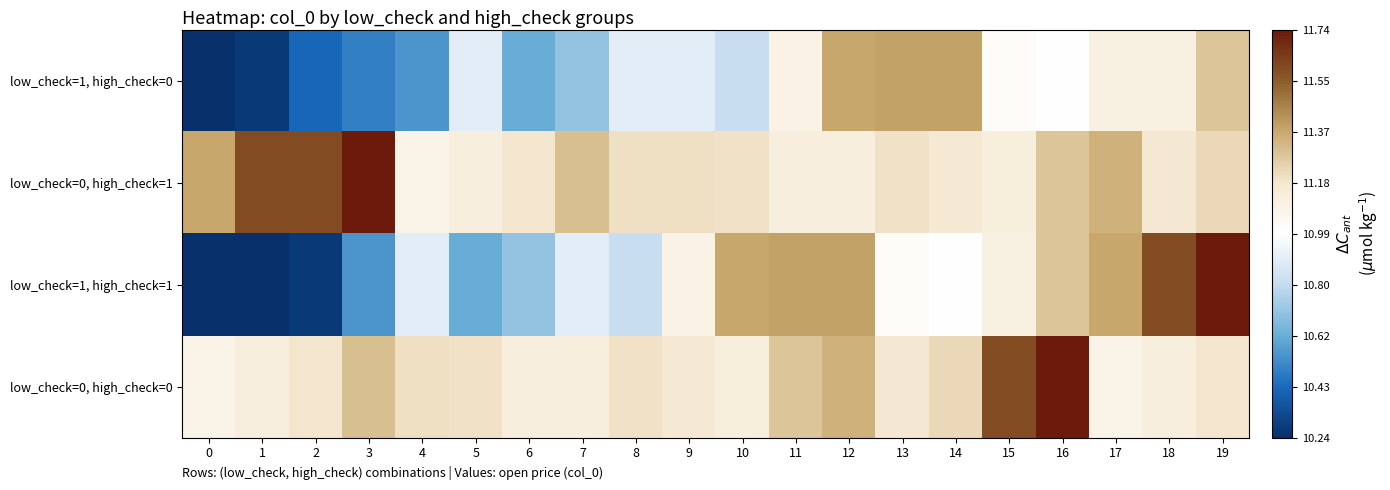

Which has a higher value, 15 or 19?

19